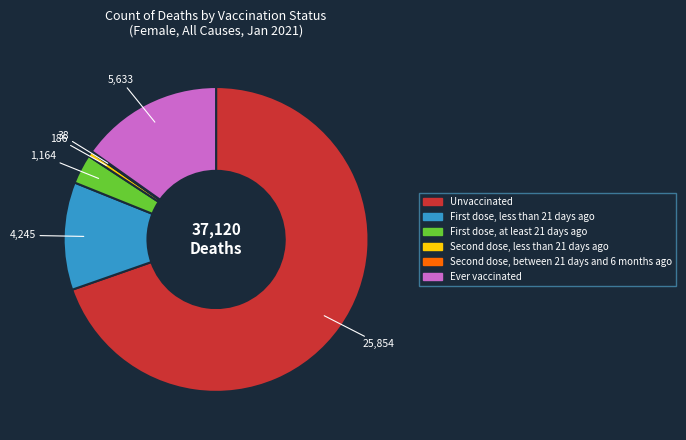

Does any single category account for the majority?

Yes